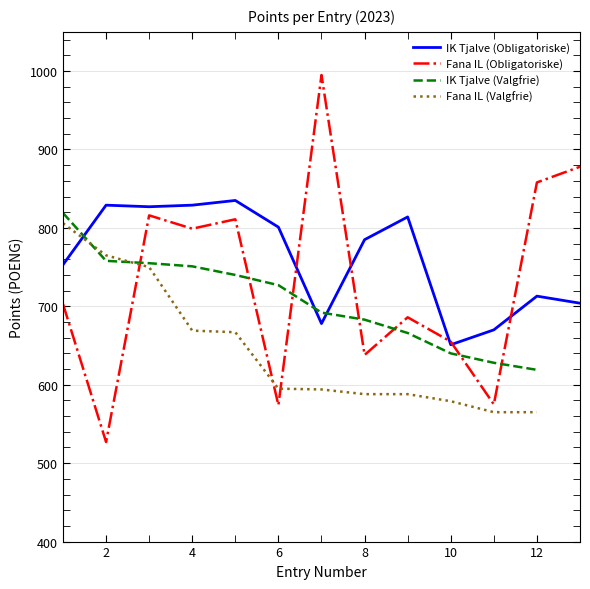

Is the value of IK Tjalve (Obligatoriske) at 6 greater than the value of Fana IL (Obligatoriske) at 6?

Yes